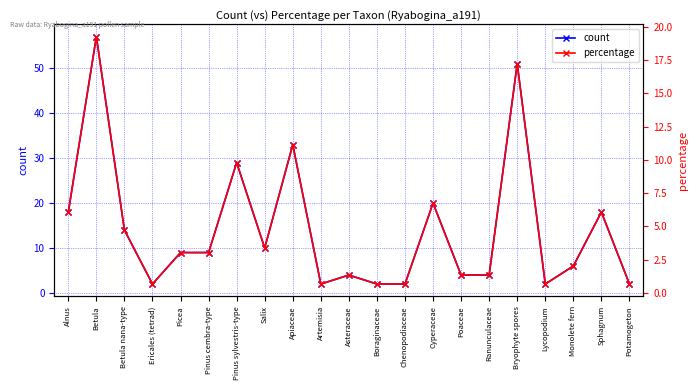

Which series has the largest range (max minus min)?

count